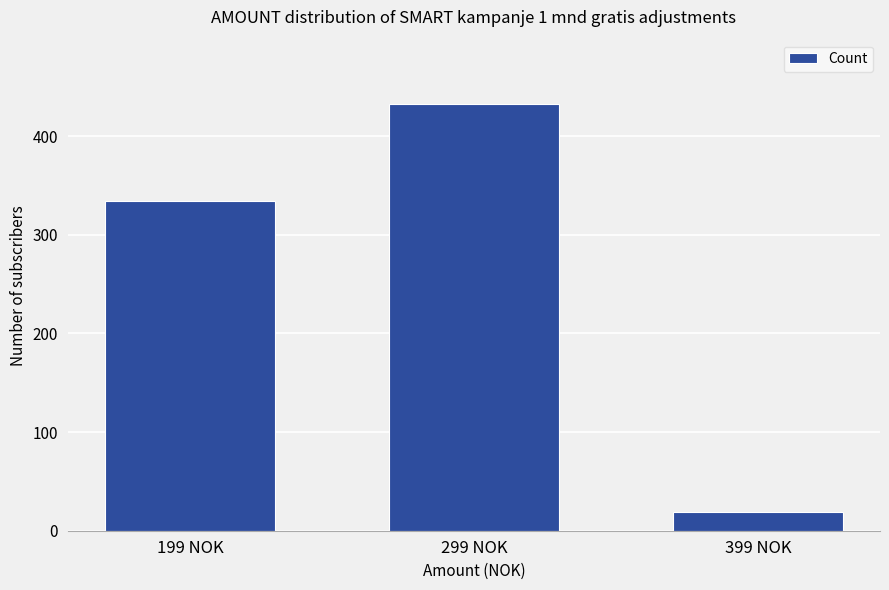

Does the chart contain any negative values?

No